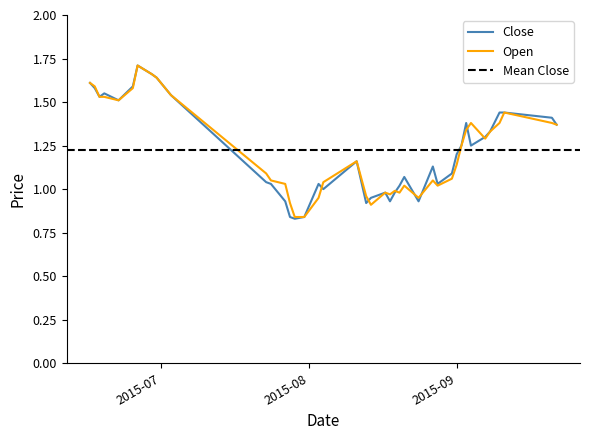

How many data points in Close are above 1?

29